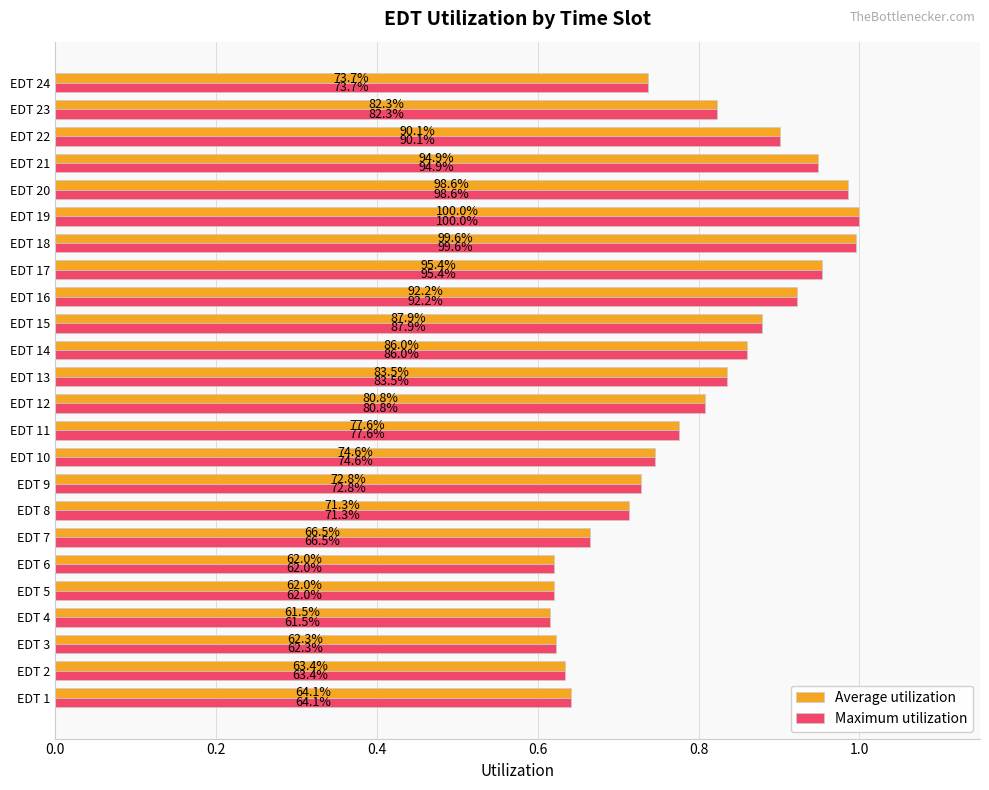

List the series in order of their peak value, highest first.

Average utilization, Maximum utilization